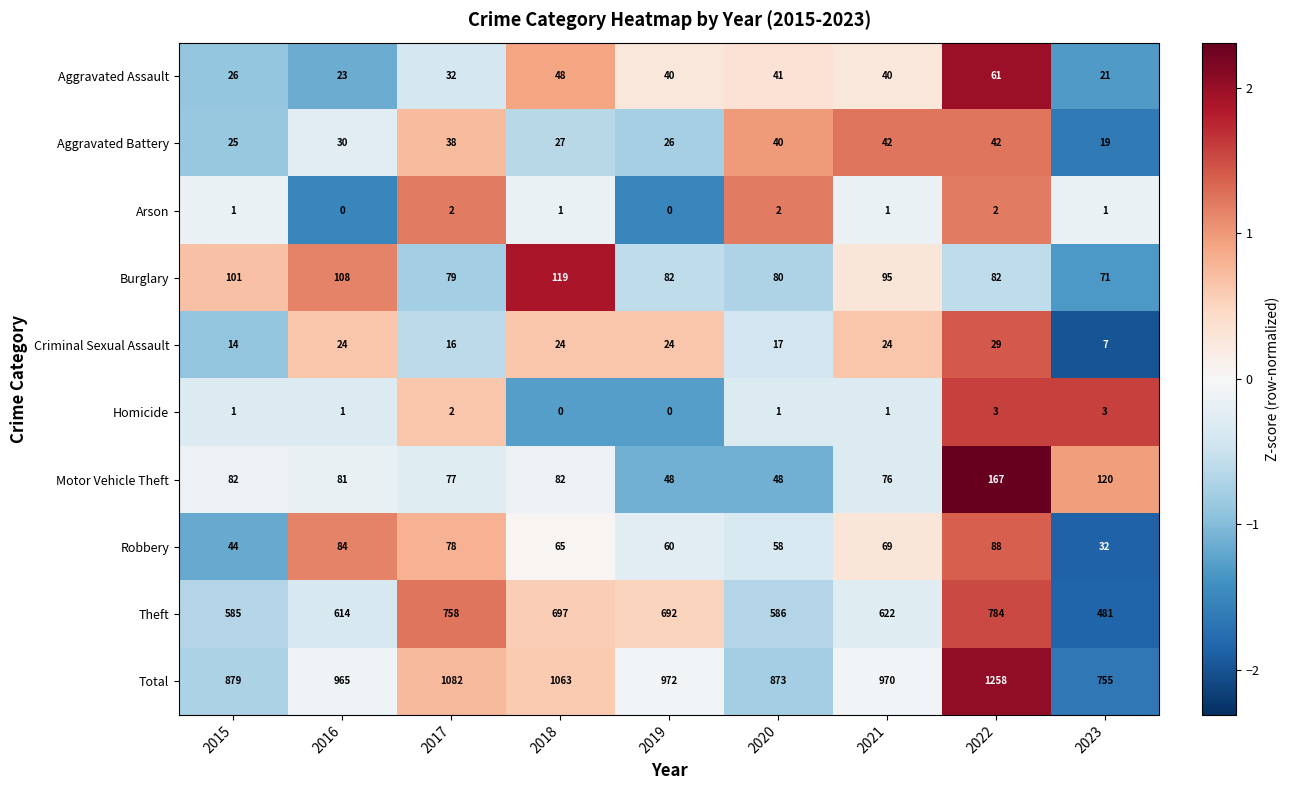

What is the average value of the Motor Vehicle Theft series?

87